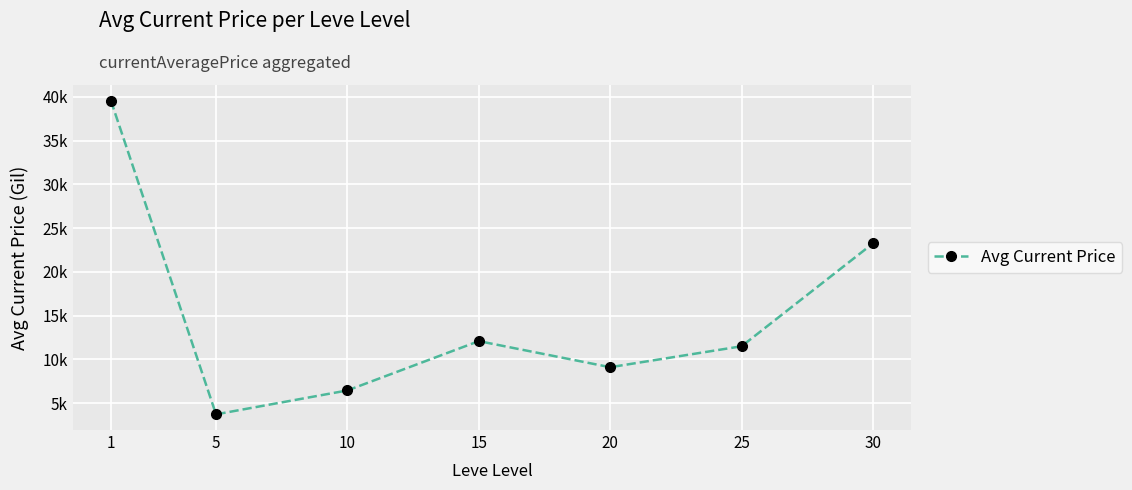

True or false: the data shows 39570.0 at 1.

True